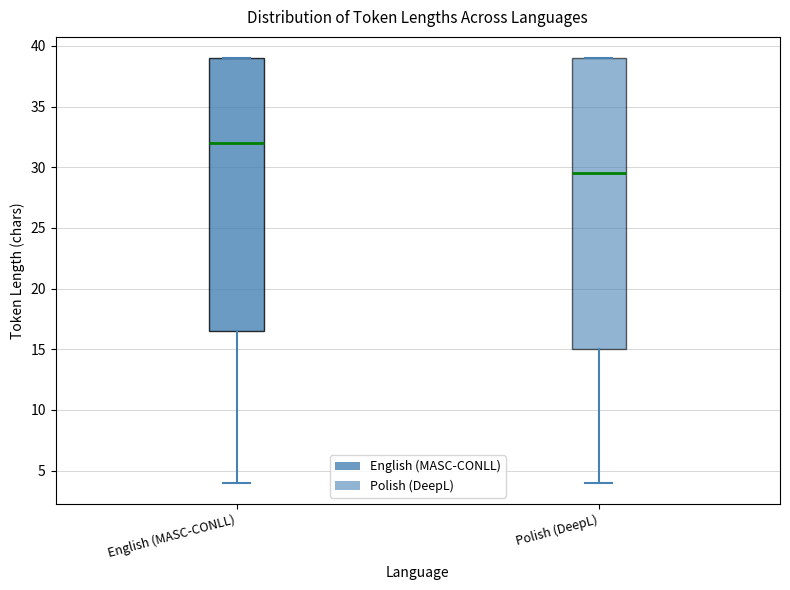

Which box's median line is the lowest?

Polish (DeepL)